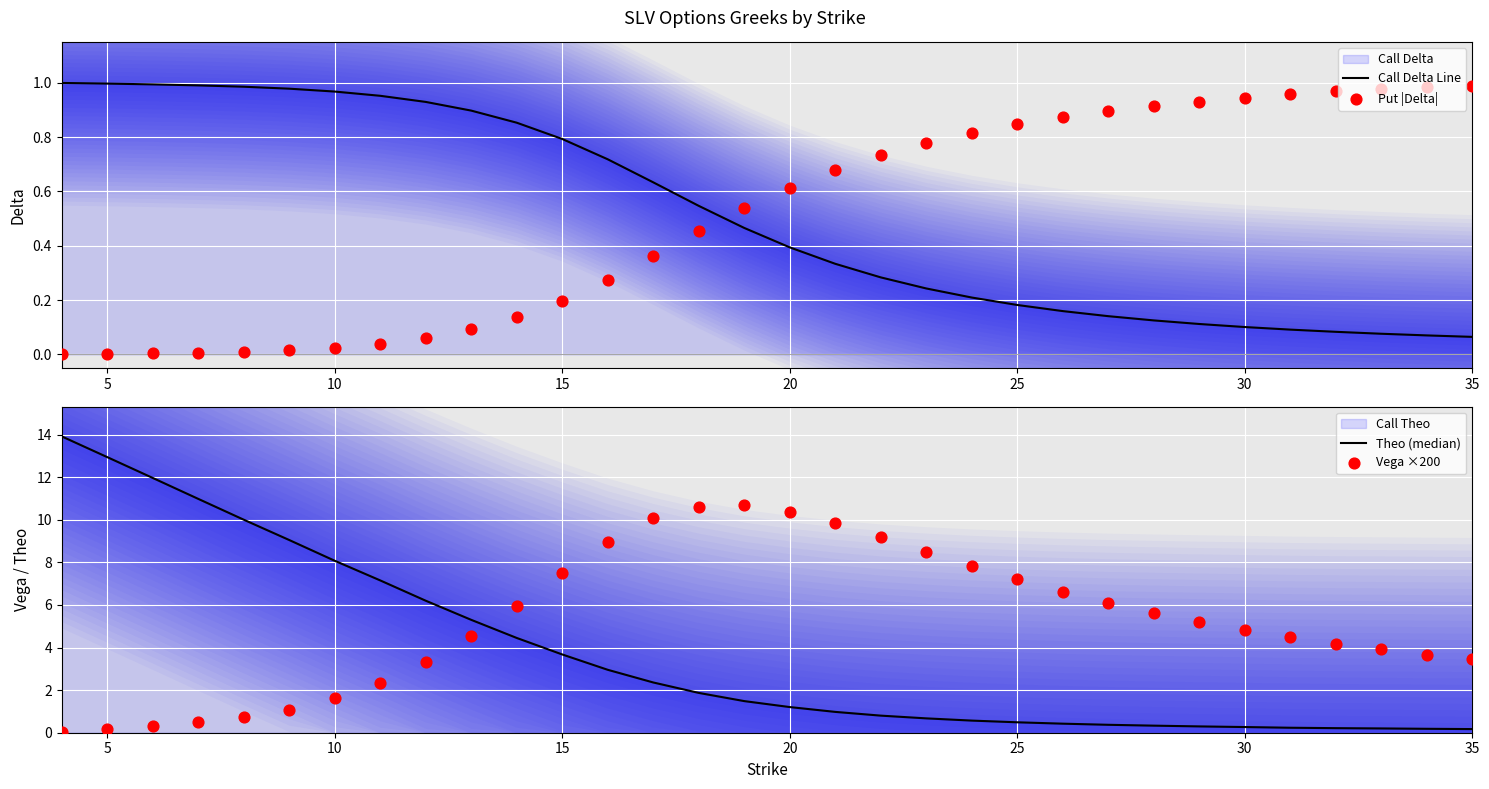

Which series has the widest spread of Y values?

Theo (median)